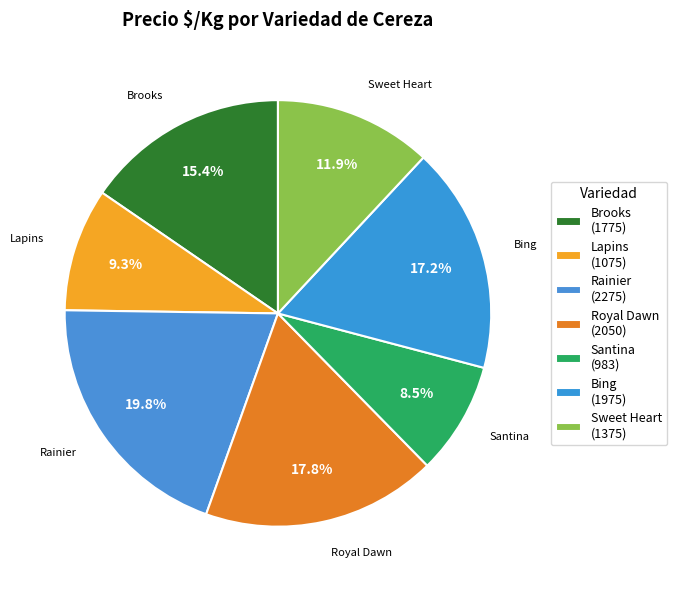

What percentage is the Brooks slice, to the nearest percent?

15%